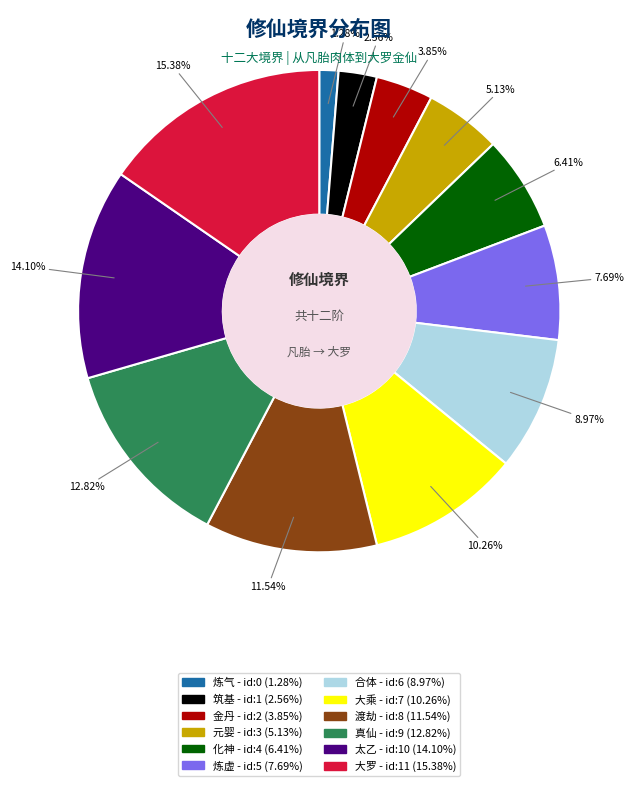

To the nearest percent, what is the average slice percentage?

8%